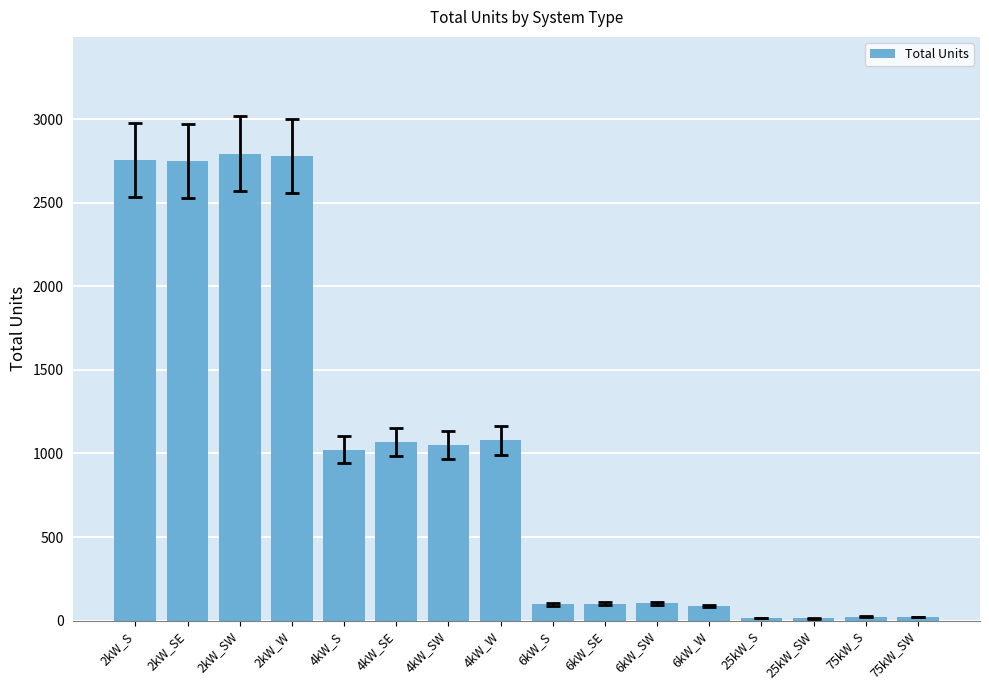

The value at 6kW_SW is 104. True or false?

True